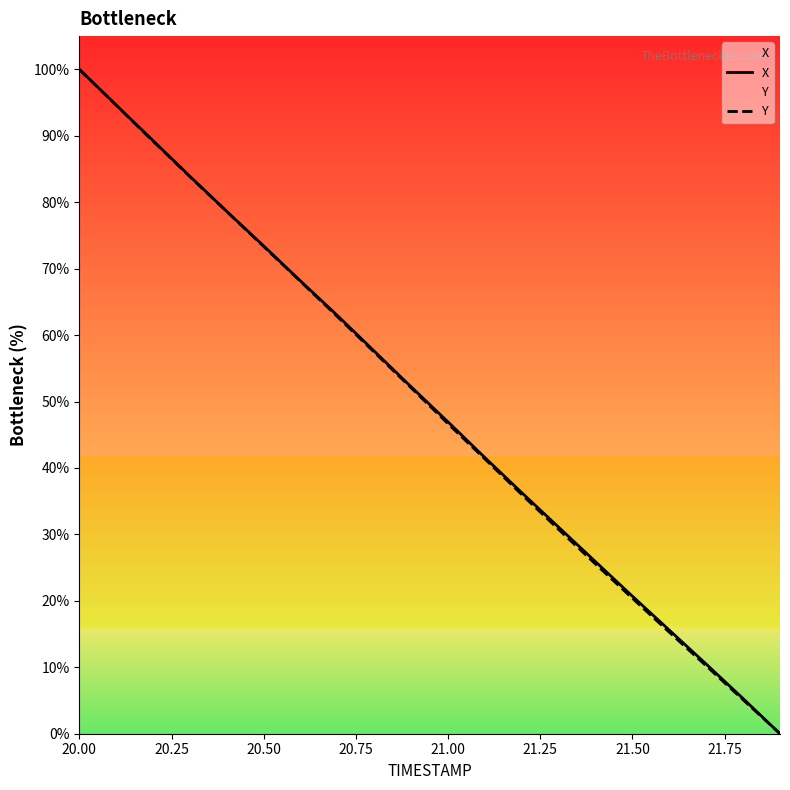

What is the difference between the maximum and second lowest values in the Y series?

94.9